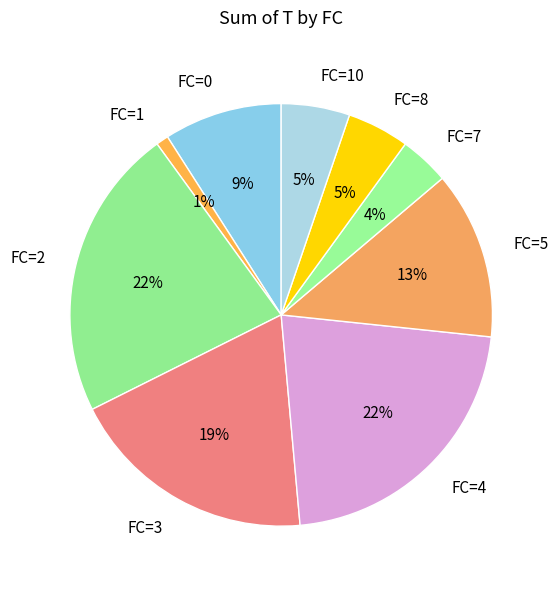

Combined, do FC=5 and FC=3 account for over 50%?

No